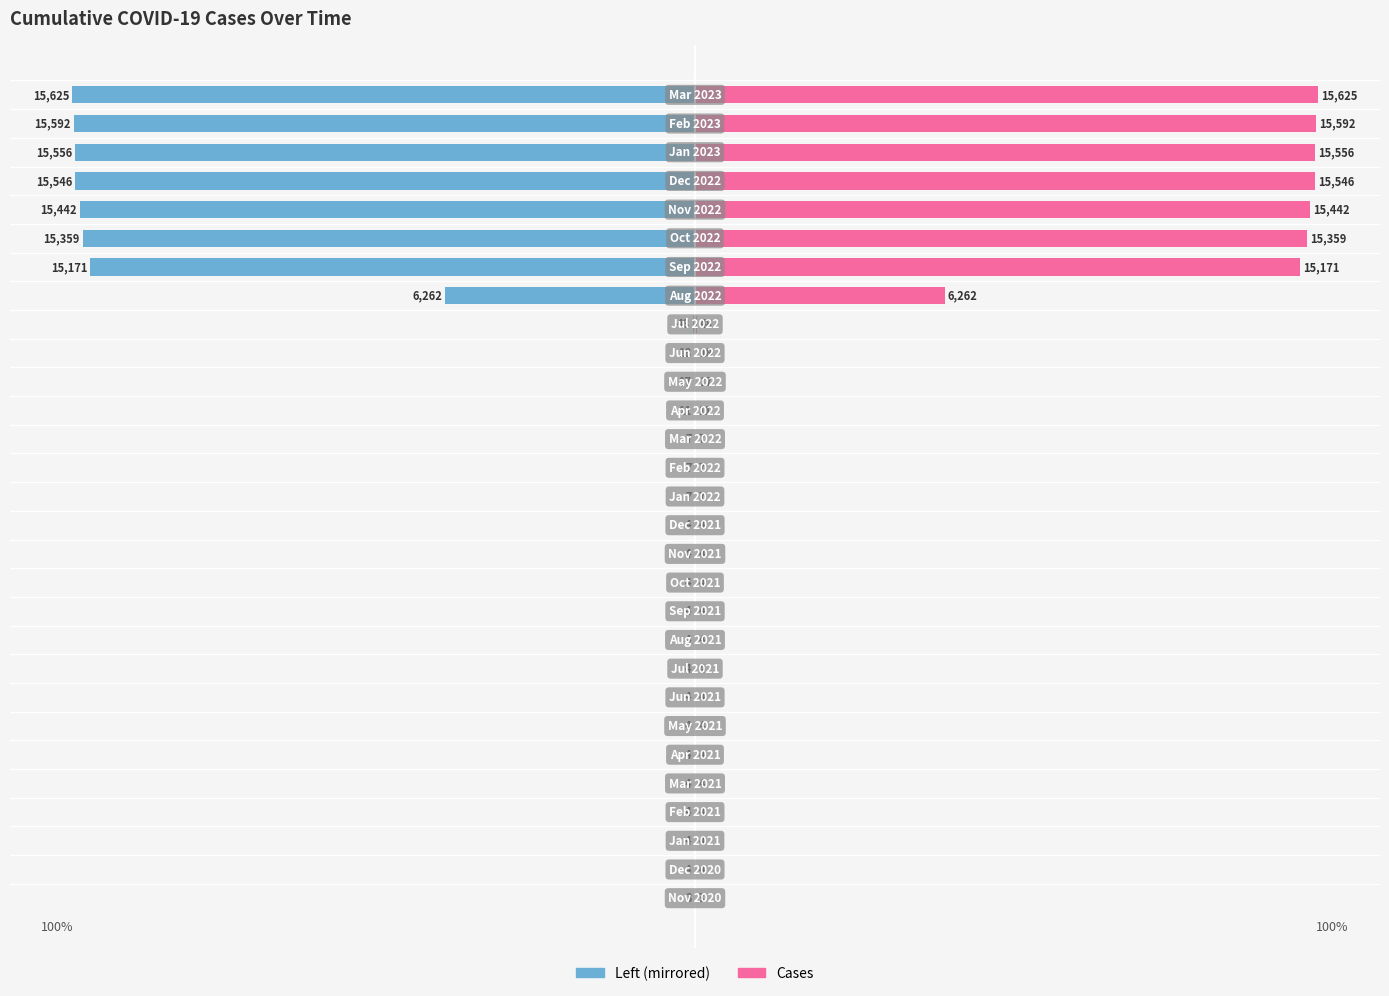

Reading right to left, list all the values displayed in this chart.

Cumulative Count (normalized): 28=-100.0	27=-99.8	26=-99.6	25=-99.5	24=-98.8	23=-98.3	22=-97.1	21=-40.1	20=-0.3	19=-0.1	18=-0.1	17=-0.1	16=-0.0	15=-0.0	14=-0.0	13=-0.0	12=-0.0	11=-0.0	10=-0.0	9=-0.0	8=-0.0	7=-0.0	6=-0.0	5=-0.0	4=-0.0	3=-0.0	2=-0.0	1=-0.0	0=-0.0
Cases: 28=100.0	27=99.8	26=99.6	25=99.5	24=98.8	23=98.3	22=97.1	21=40.1	20=0.3	19=0.1	18=0.1	17=0.1	16=0.0	15=0.0	14=0.0	13=0.0	12=0.0	11=0.0	10=0.0	9=0.0	8=0.0	7=0.0	6=0.0	5=0.0	4=0.0	3=0.0	2=0.0	1=0.0	0=0.0